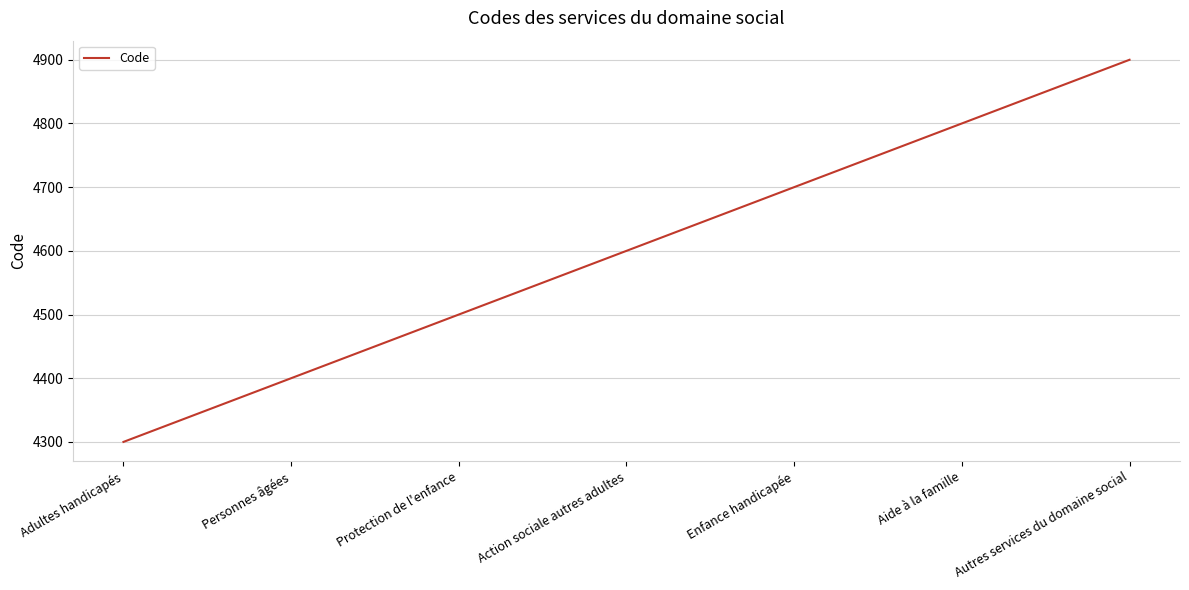

Rank the categories by value from highest to lowest.

Autres services du domaine social, Aide à la famille, Enfance handicapée, Action sociale autres adultes, Protection de l'enfance, Personnes âgées, Adultes handicapés